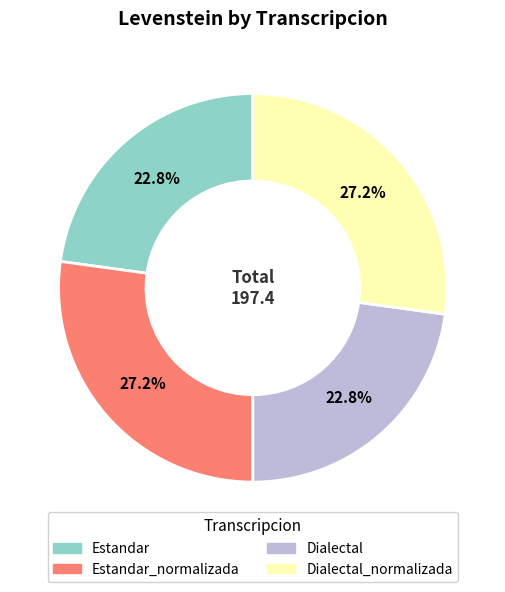

Is there any slice that represents more than half of the pie?

No